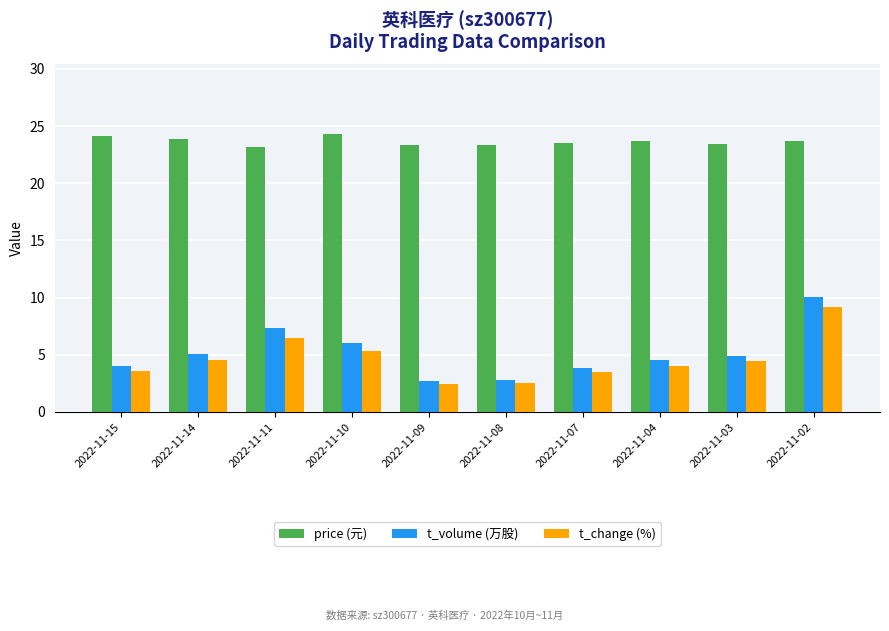

Where is t_volume (万股) nearest to the value 6?

2022-11-10